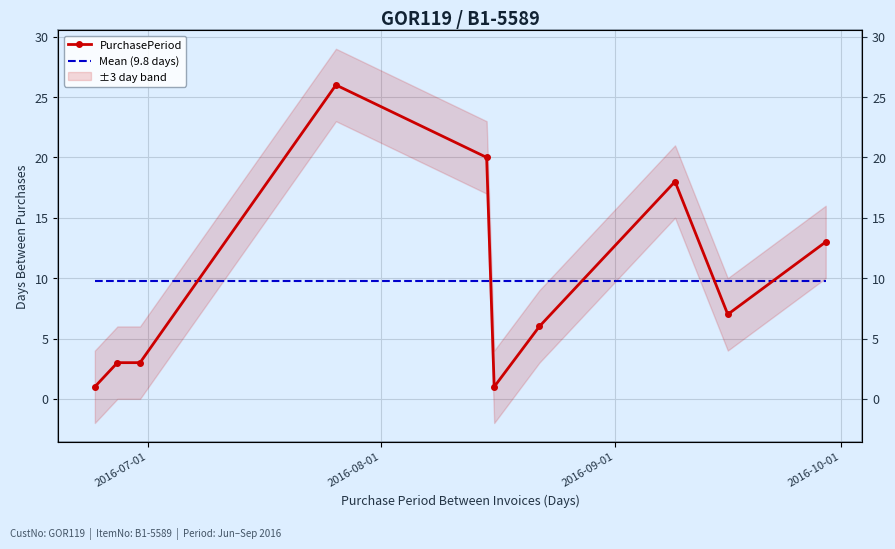

How many times do PurchasePeriod and Mean (9.8 days) cross each other?

5